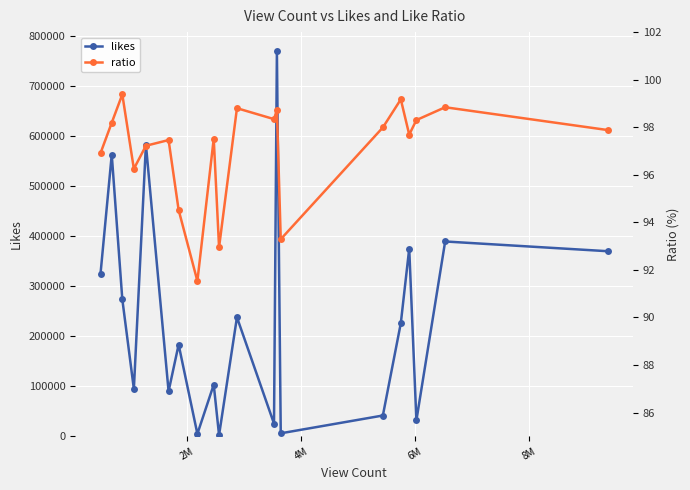

How many data points in likes are less than 225966?

10